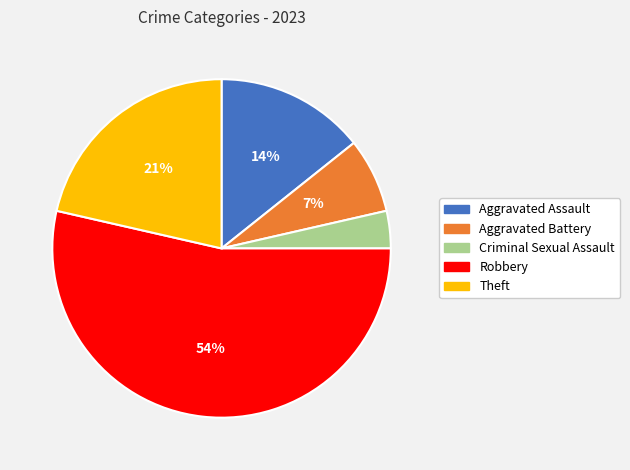

Is it true that Aggravated Battery is 7% of the pie?

True